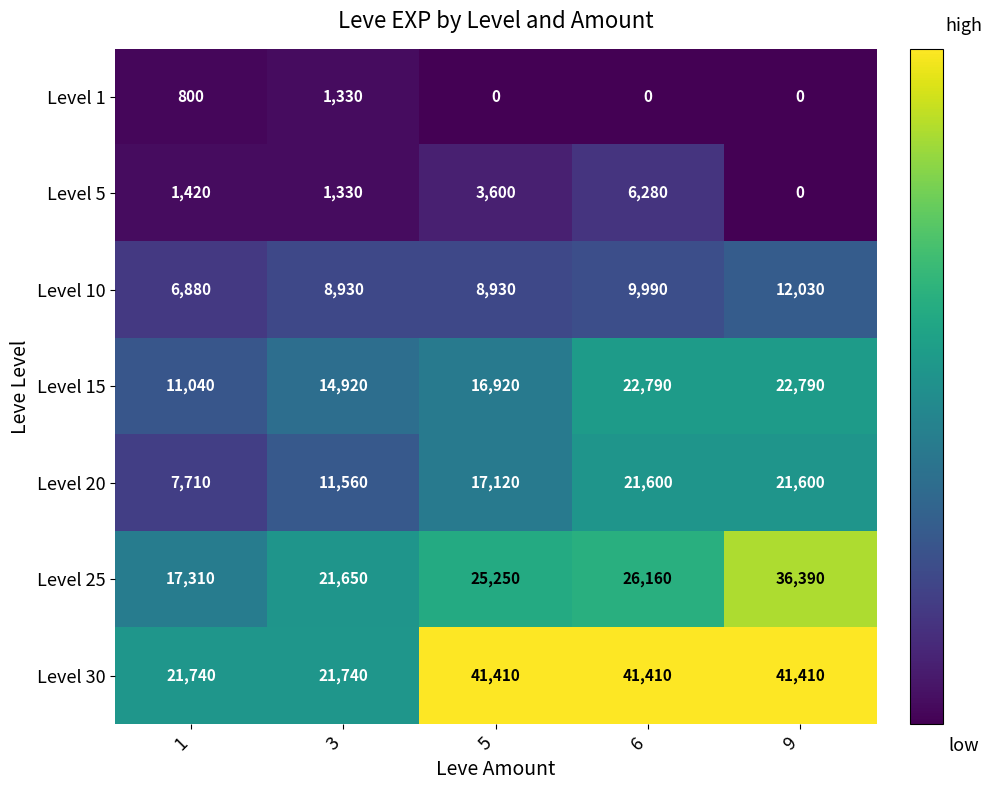

Rank the categories by Level 5 value from highest to lowest.

6, 5, 1, 3, 9